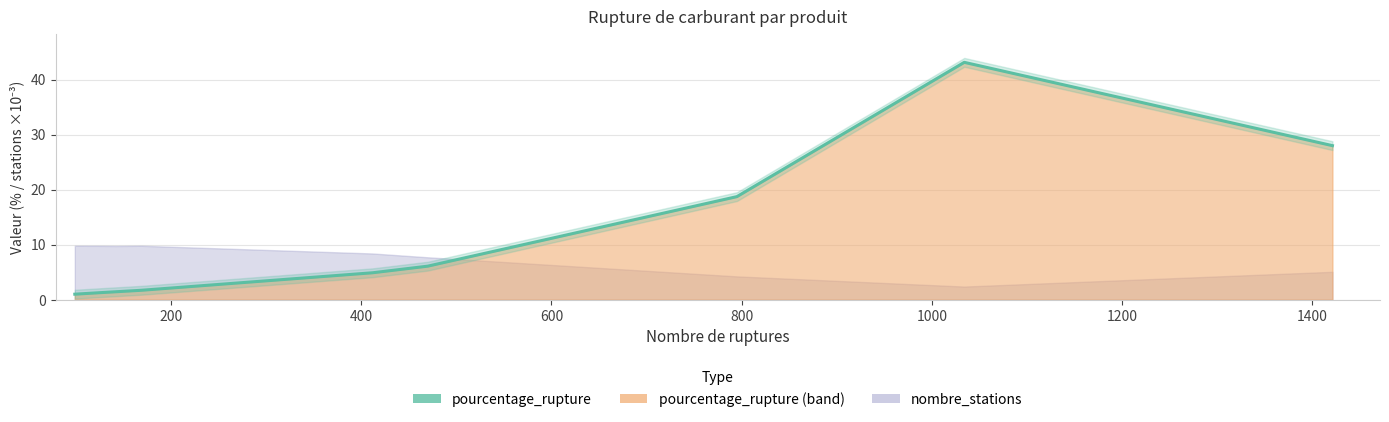

True or false: the data has more than 0 interior local peaks.

True